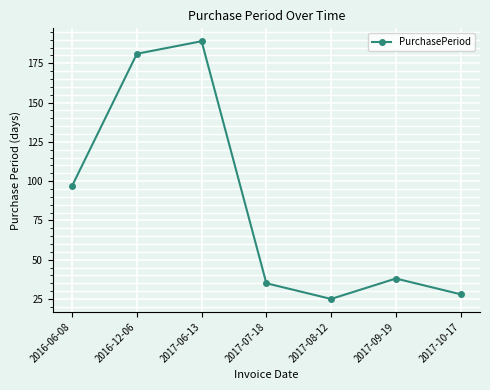

How many distinct data groups are displayed?

1